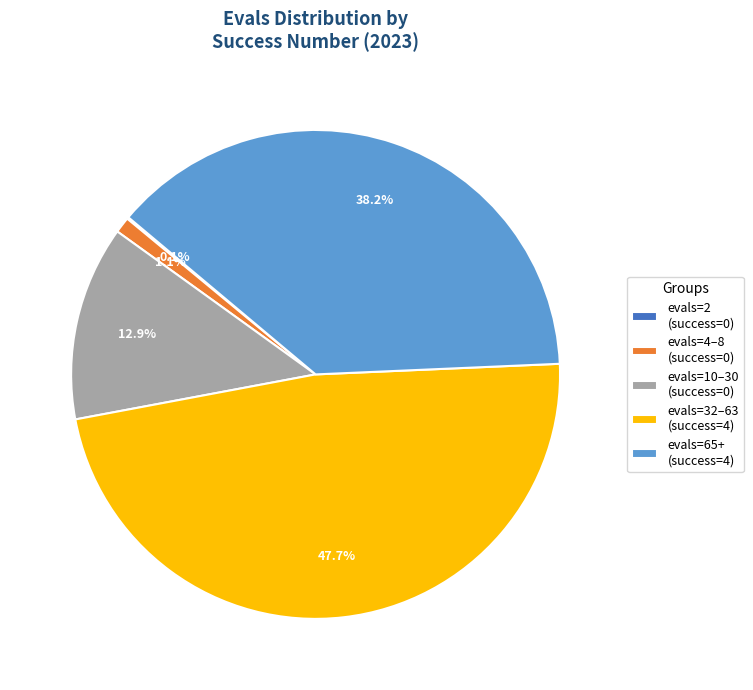

What portion of the pie excludes evals=32–63 (success=4)?

52.3%